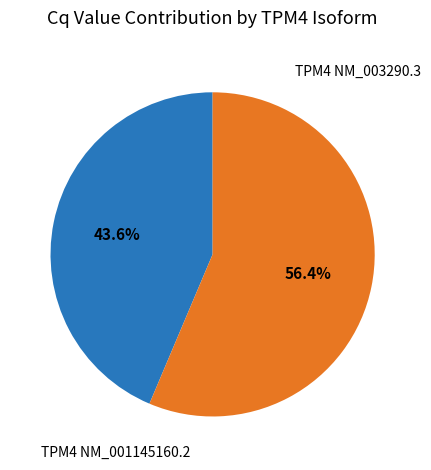

What portion of the pie excludes TPM4 NM_001145160.2?

56.4%